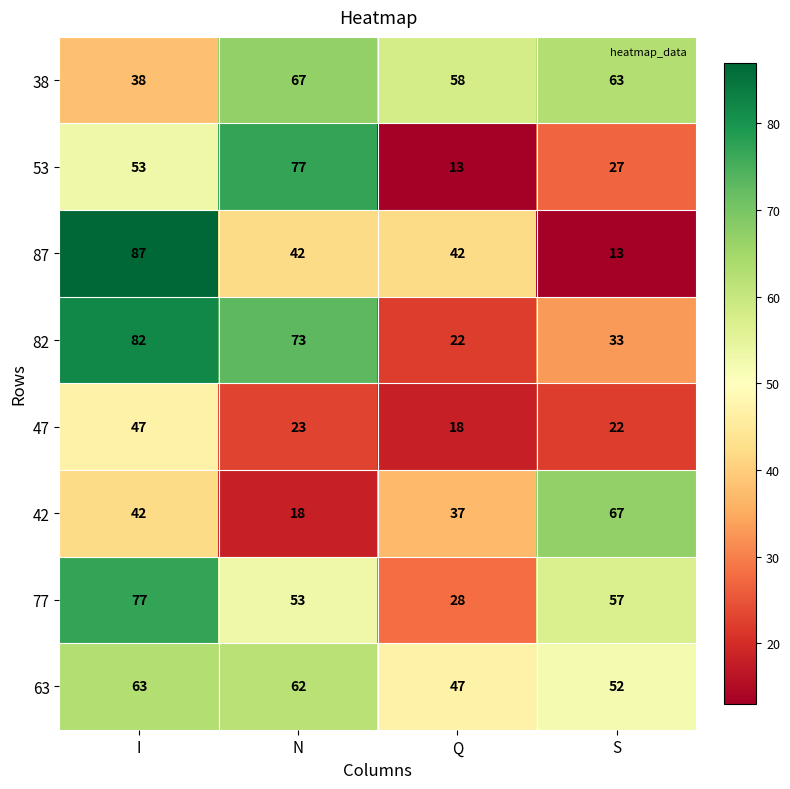

Which series has the largest range (max minus min)?

87